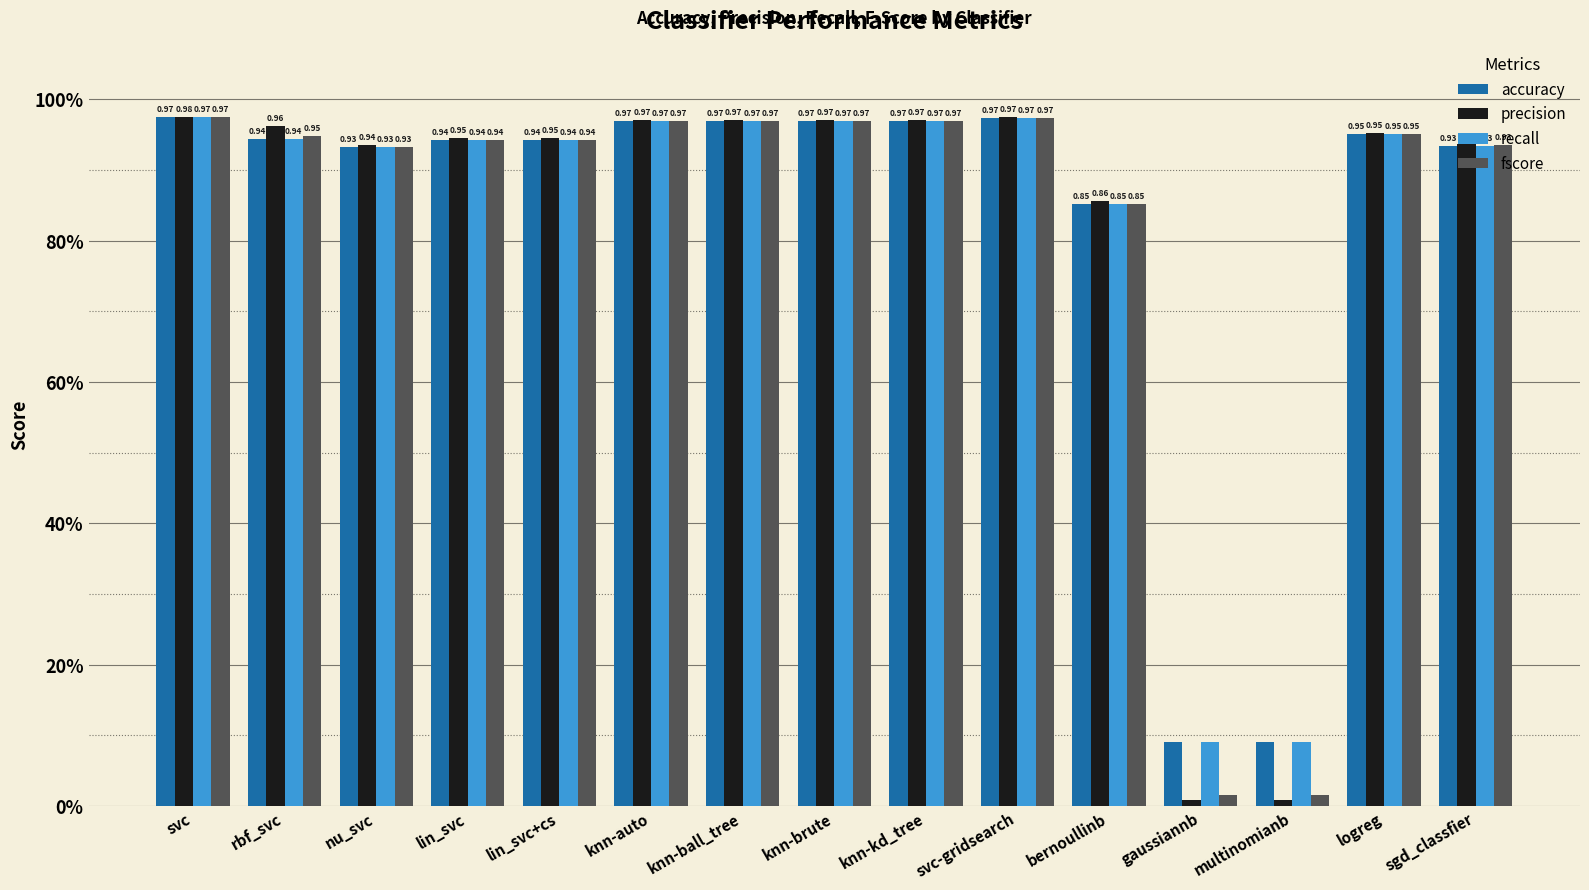

Read the precision value at logreg.

1.0